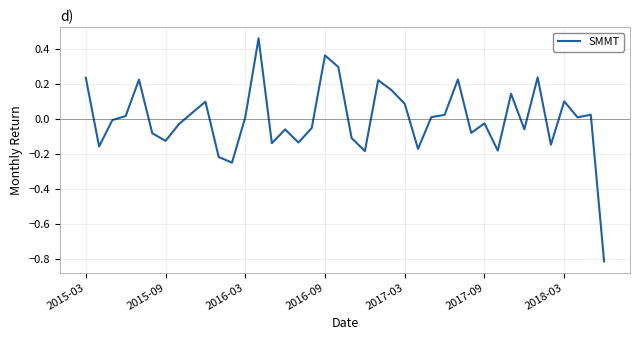

What is the difference between the maximum and minimum values?

1.3